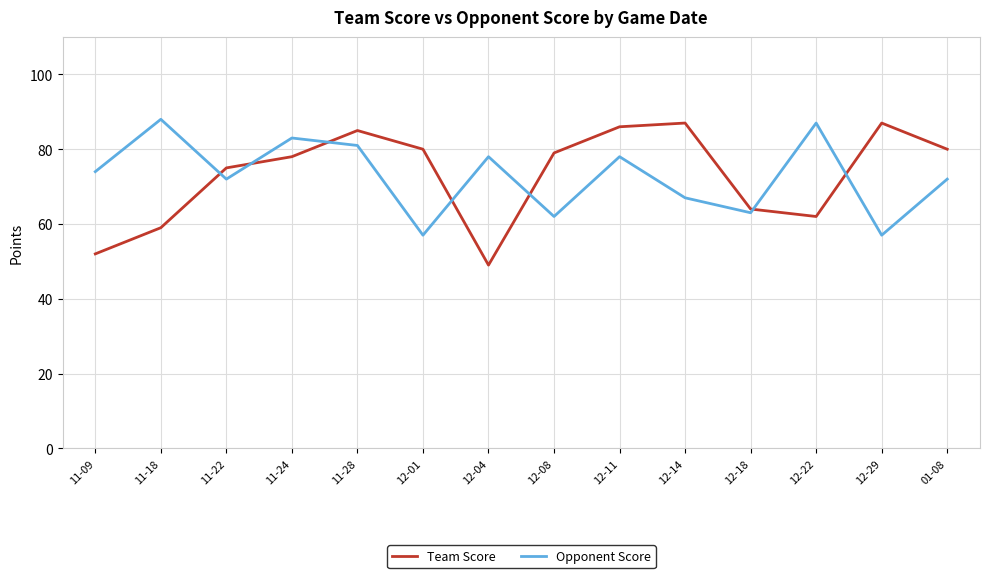

What is the sum of the Opponent Score values at 11-22 and 12-14?

139